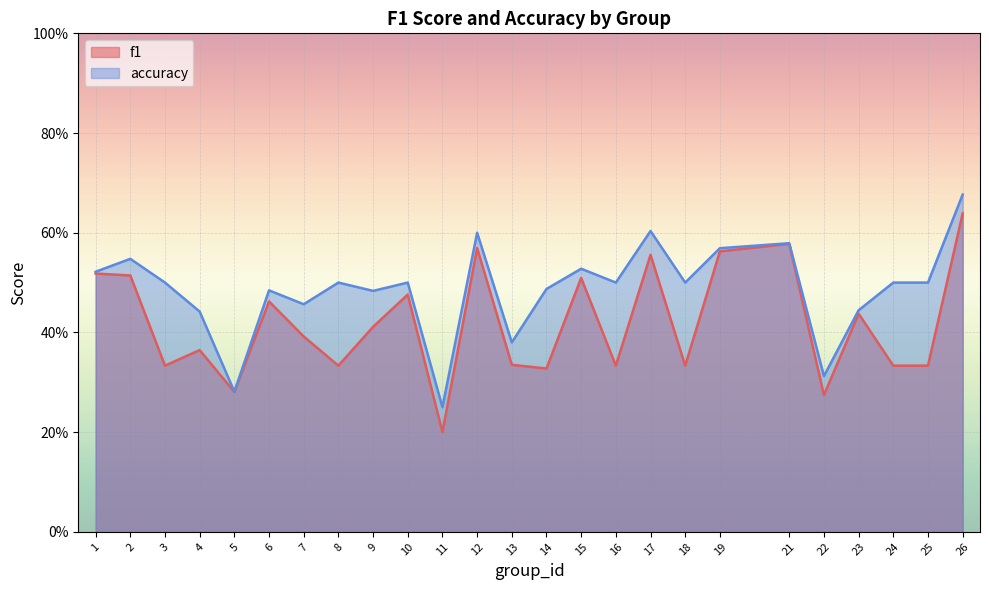

Does the chart display data point markers on the line(s)?

No